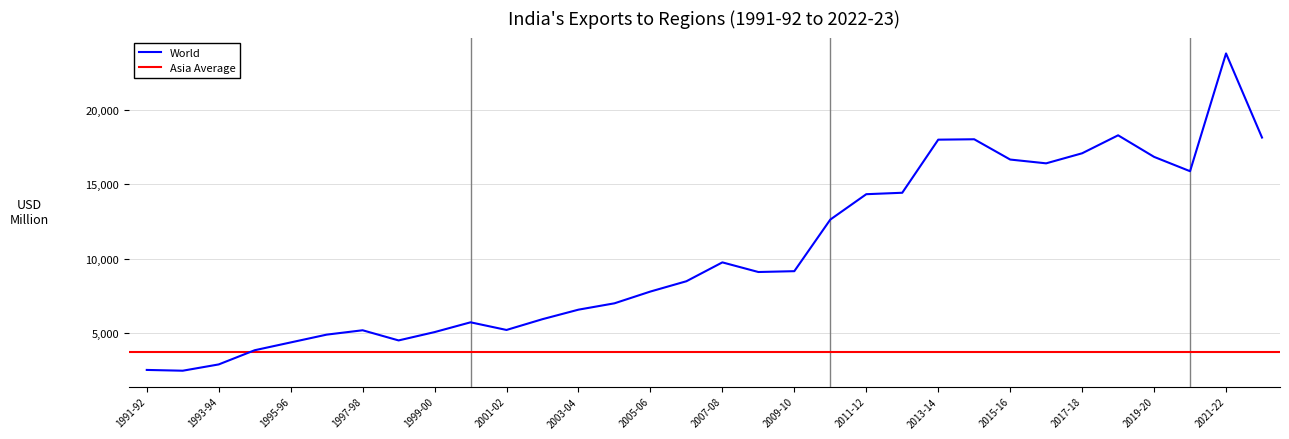

The World series shows 8874.9 at 1999-00. True or false?

False